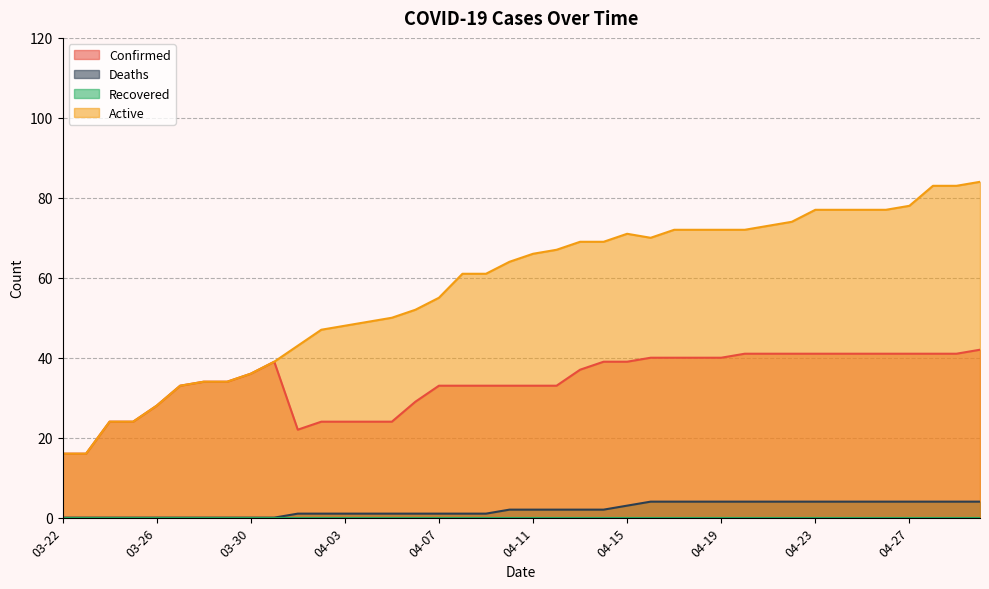

True or false: Confirmed and Active cross at least once.

False